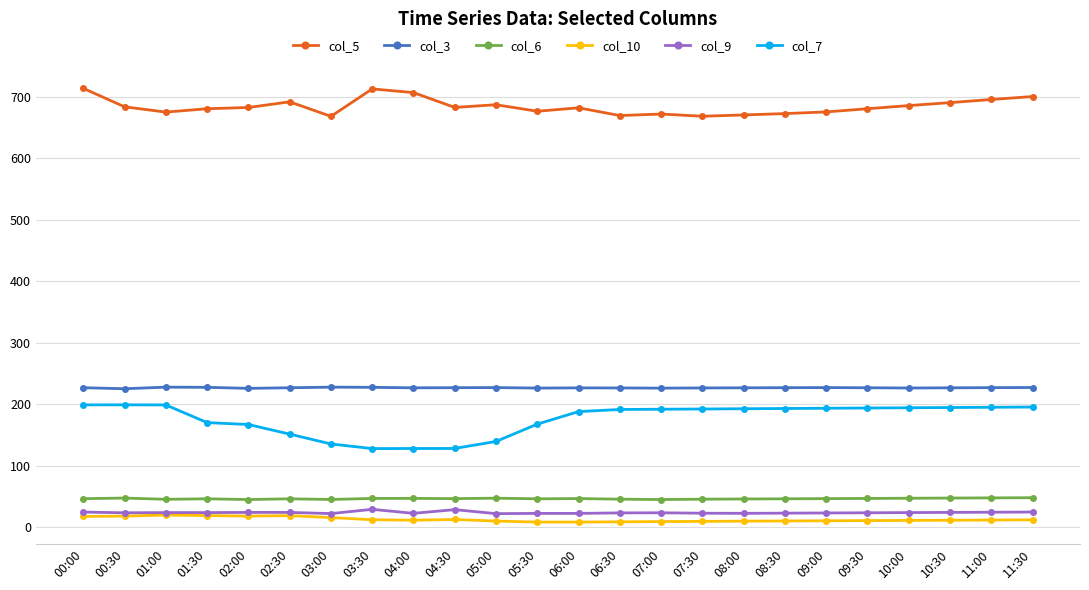

Is it true that col_6 equals 83.8 at 11:30?

False